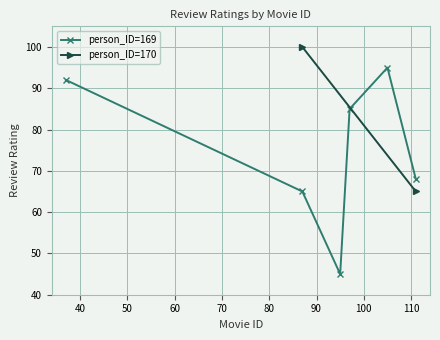

What is the lowest value of the person_ID=169 series?

45